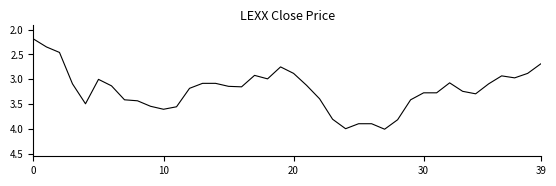

What is the greatest value displayed?

4.0